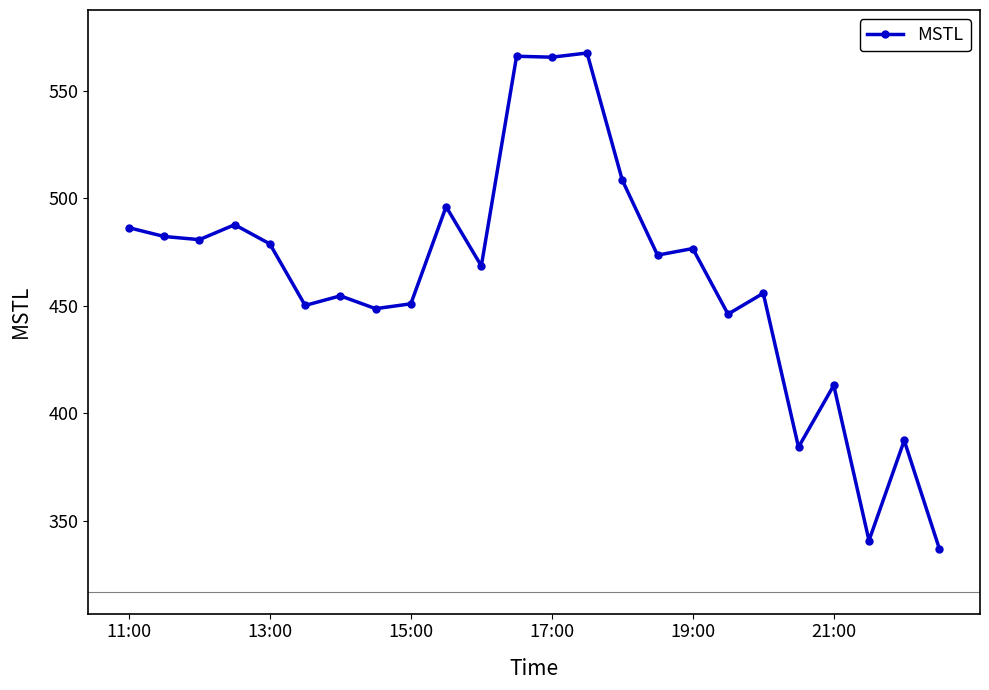

What is the minimum value shown in the chart?

336.8